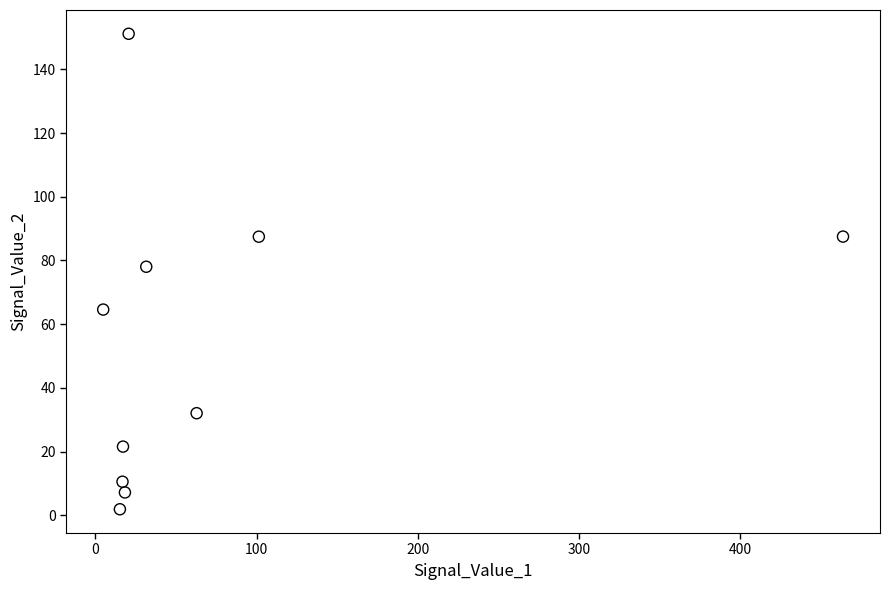

What Y value in the scatter plot is closest to 76?

78.0